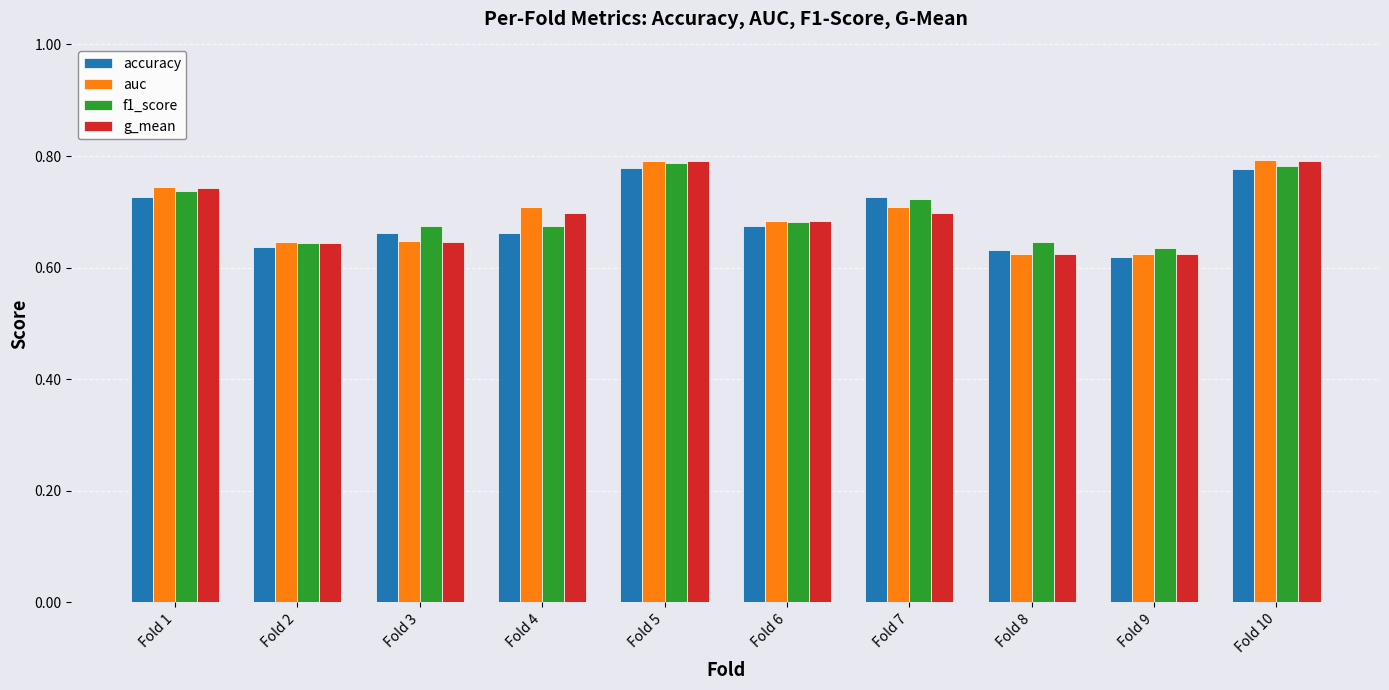

What is the sum of the auc values at Fold 1 and Fold 4?

1.5